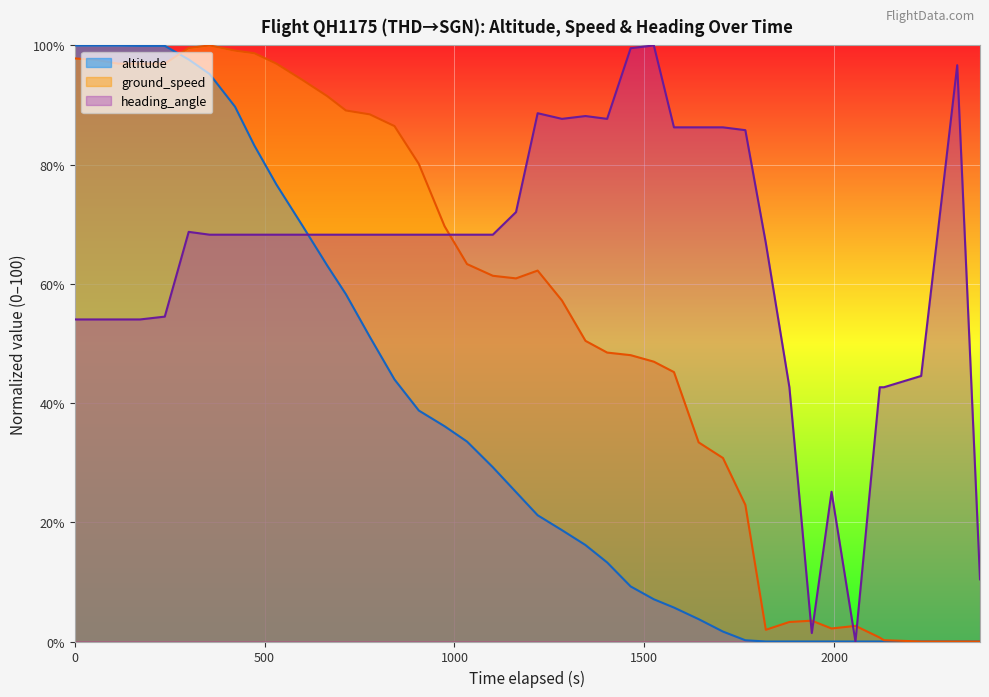

True or false: heading_angle and ground_speed cross at least once.

True